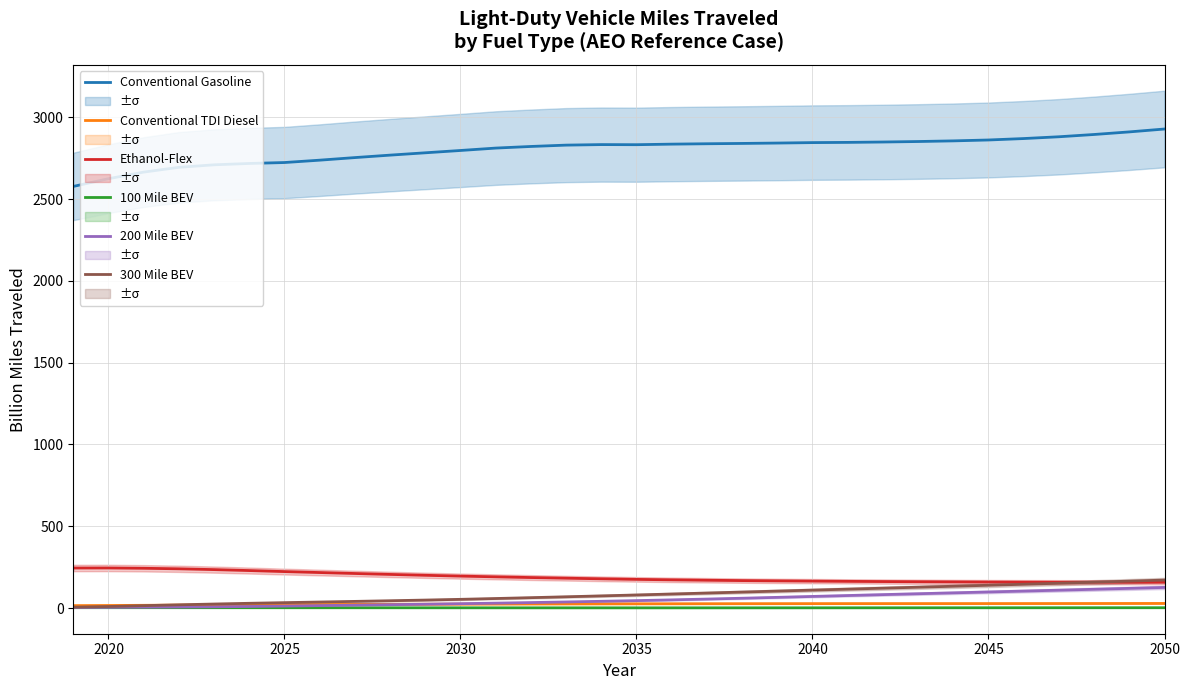

True or false: 200 Mile BEV and Conventional Gasoline cross at least once.

False